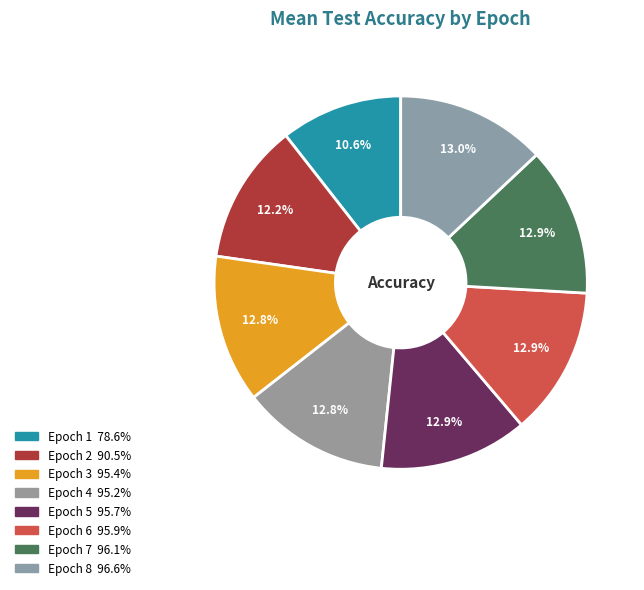

Which category has the biggest portion of the pie?

Epoch 8